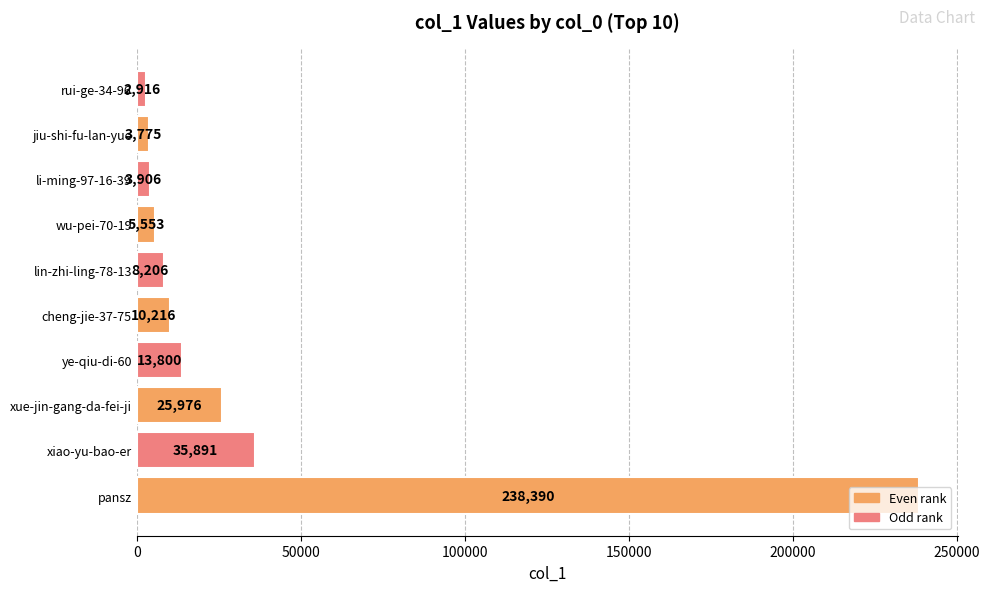

What is the greatest value displayed?

238390